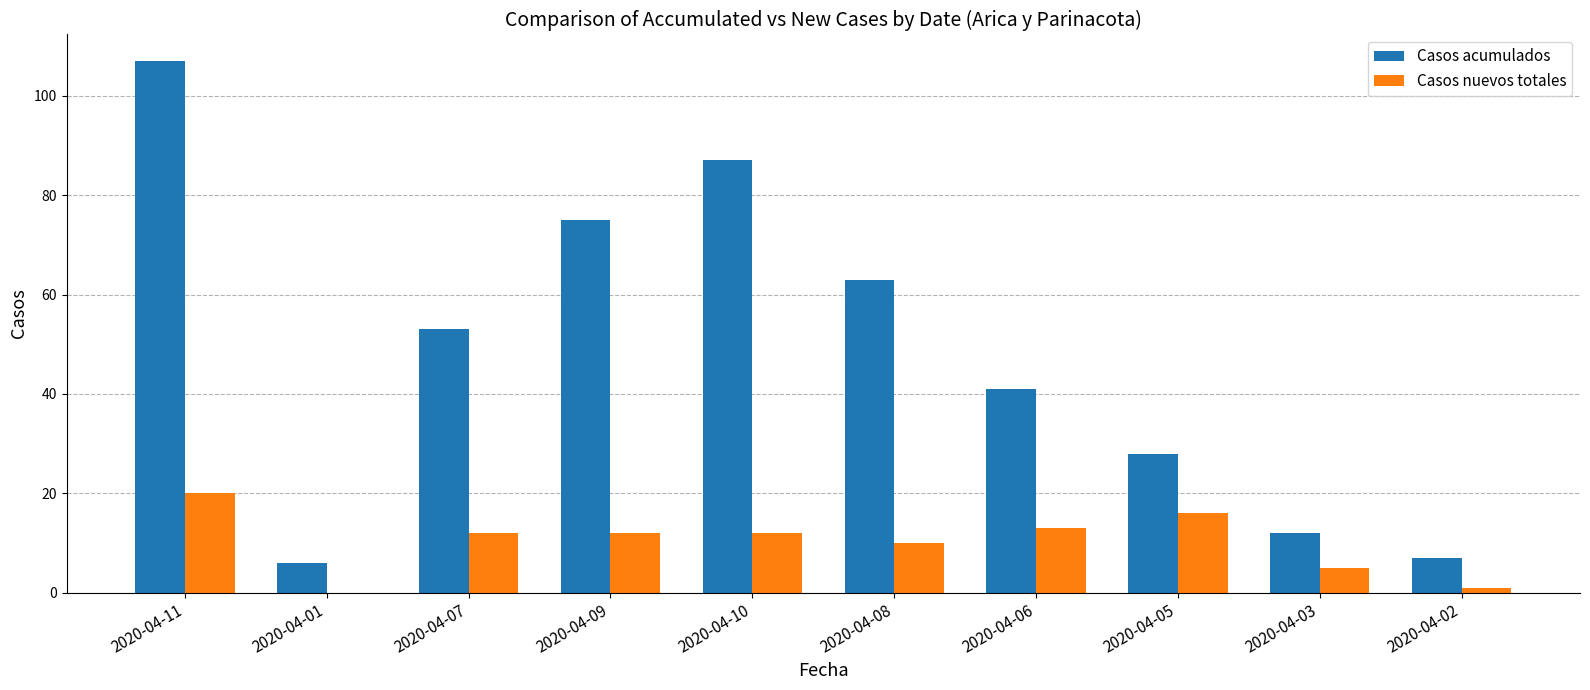

Is the value of Casos acumulados at 2020-04-02 greater than the value of Casos nuevos totales at 2020-04-09?

No